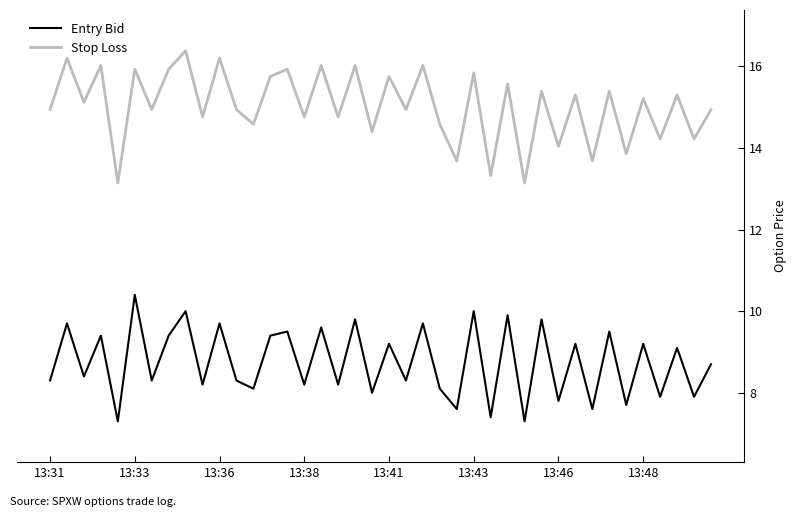

How many lines are shown in the chart?

2